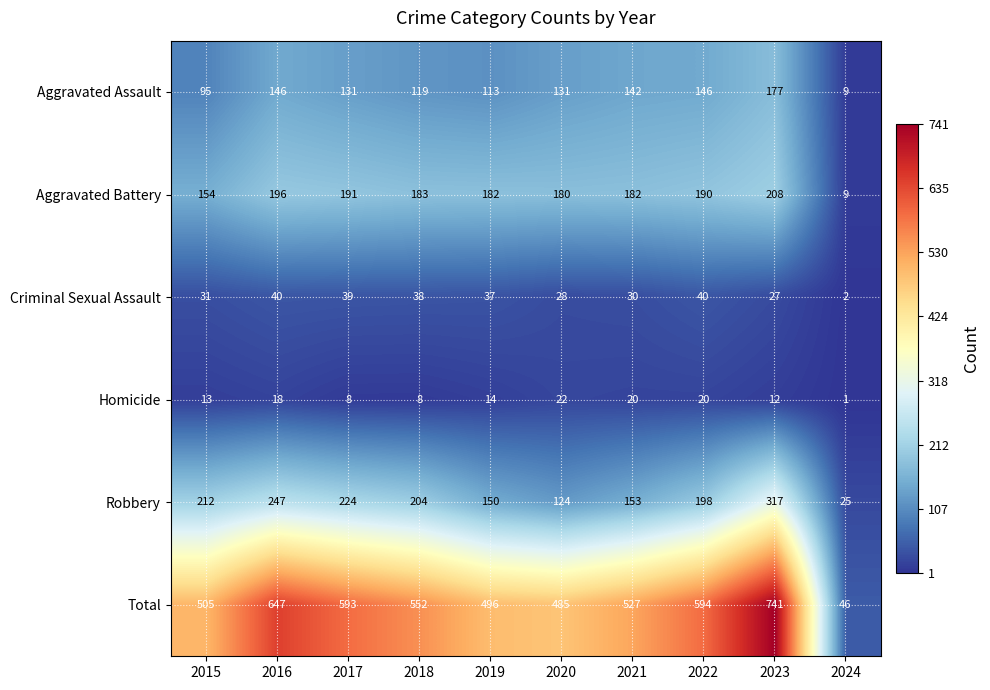

Count the number of categories in the chart.

10